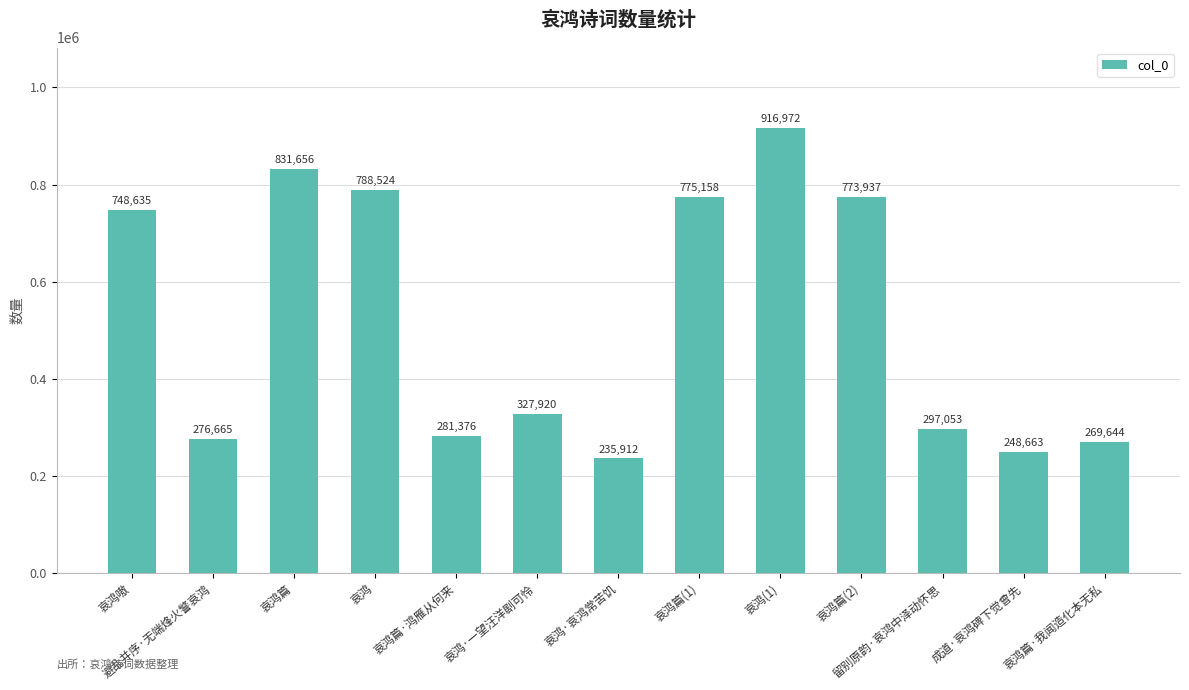

Count the number of data series in this chart.

1